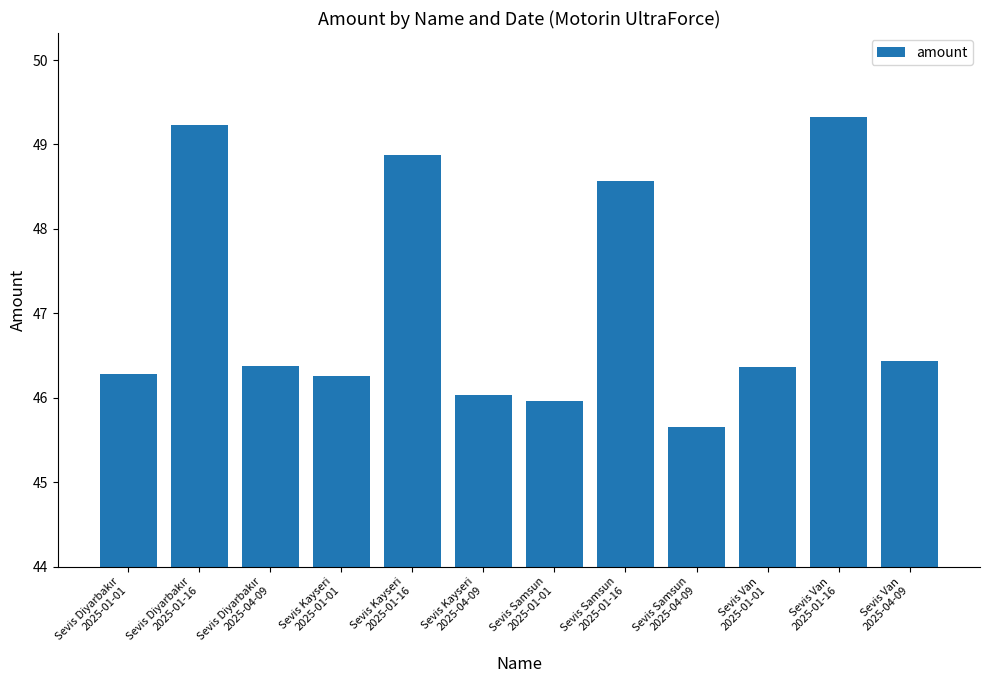

Reading right to left, what are all the values shown in this chart?

46.4	49.3	46.4	45.7	48.6	46.0	46.0	48.9	46.3	46.4	49.2	46.3